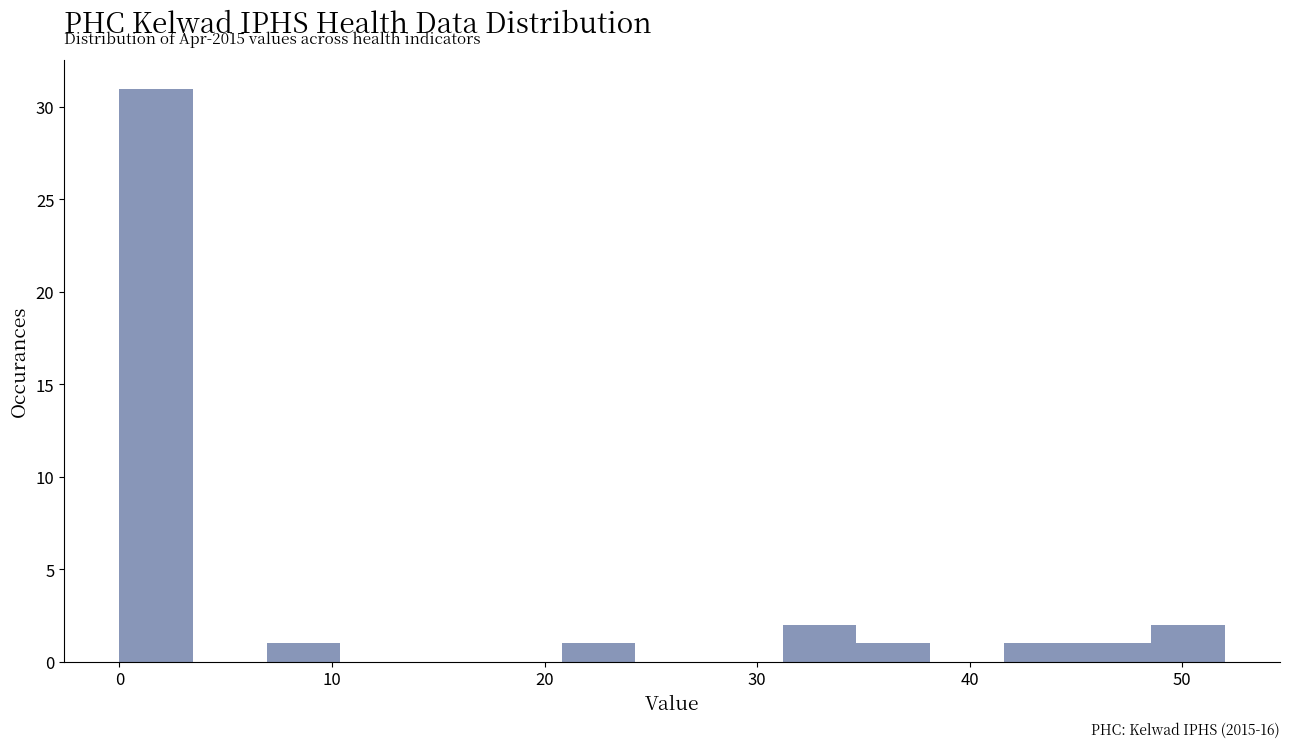

Around what value on the x-axis is the tallest bar? Give the approximate position of its centre, as read against the axis.

2